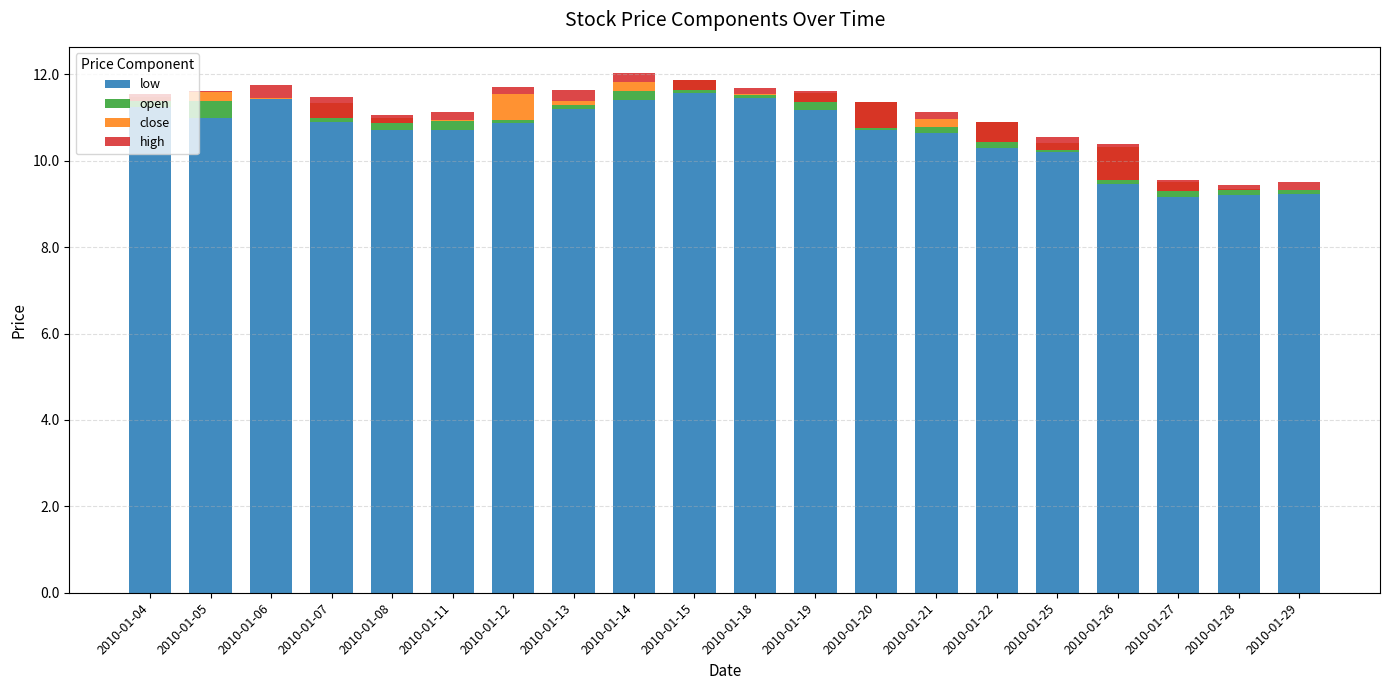

What is the difference between the low values at 2010-01-13 and 2010-01-15?

0.4